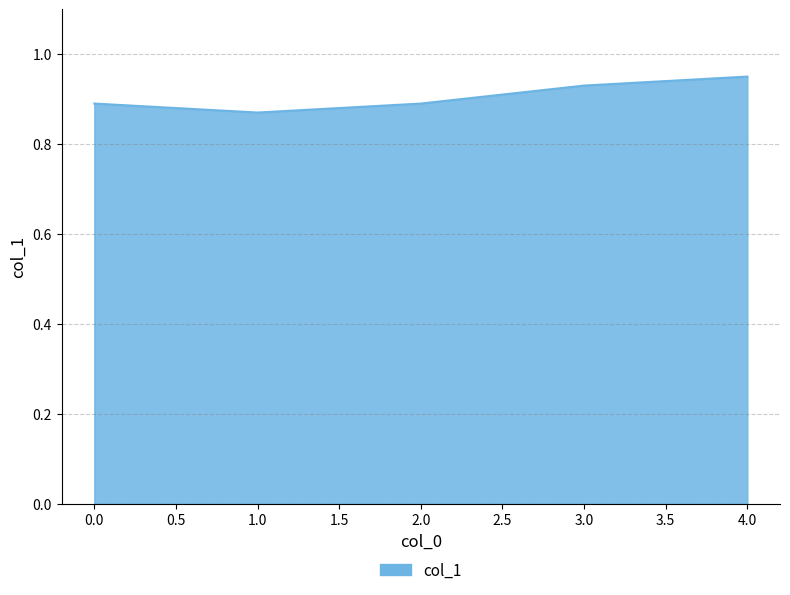

Which label corresponds to the largest value in the chart?

4.0